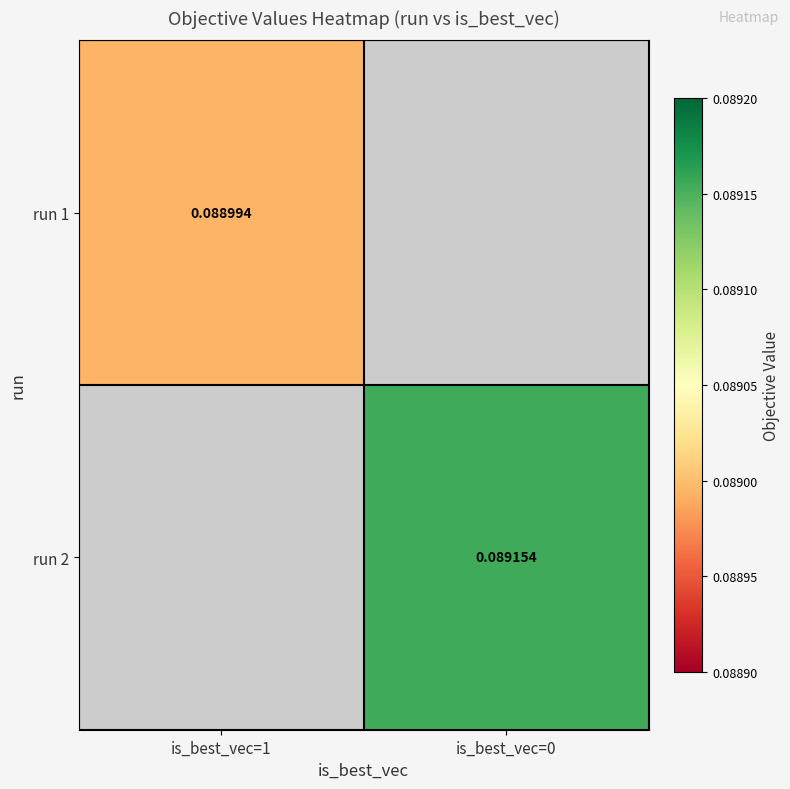

Which series has the largest range (max minus min)?

run 1